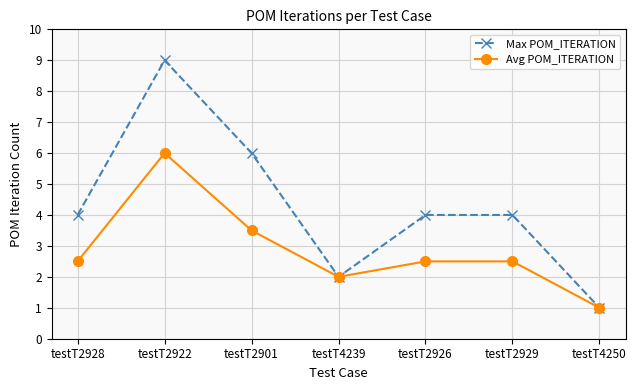

At which label does Avg POM_ITERATION reach its peak?

testT2922